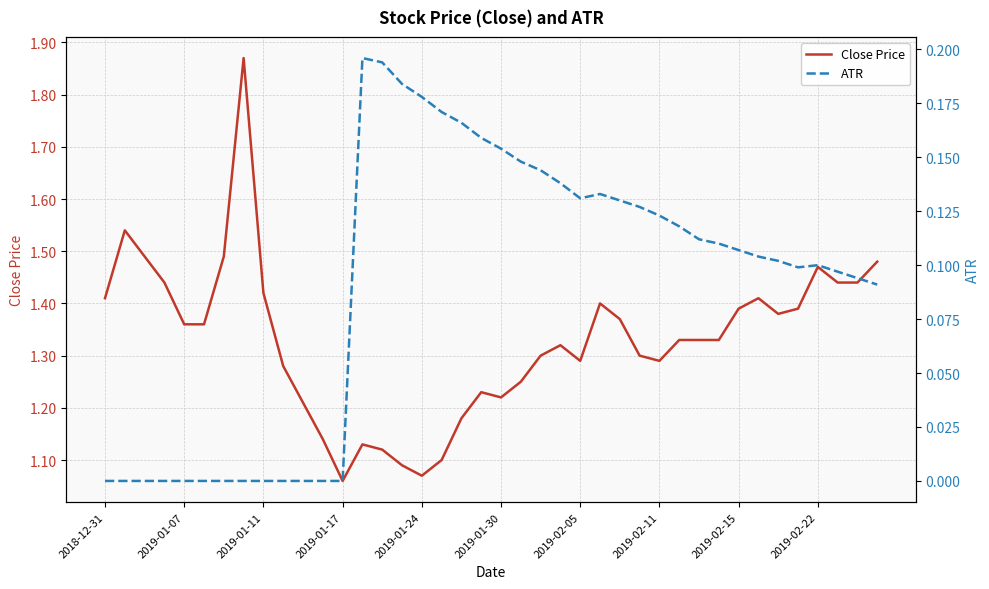

The Close Price series shows 0.4 at 2019-02-05. True or false?

False